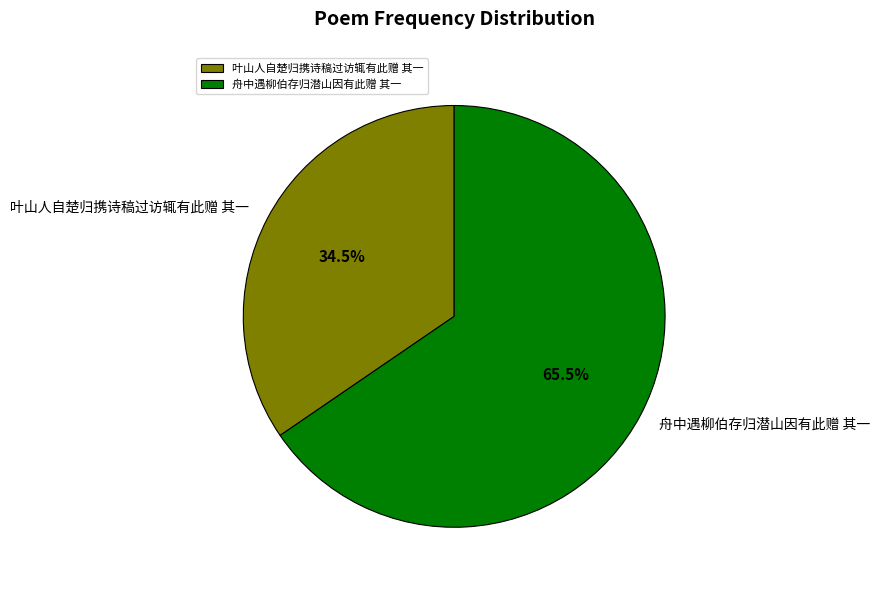

Is there a majority slice in this chart?

Yes